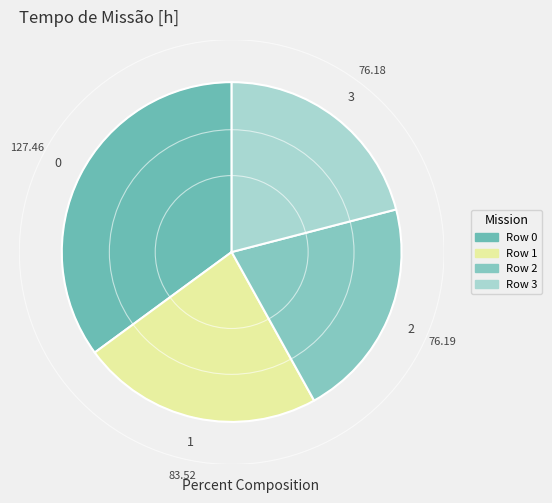

To the nearest percent, what is the average slice percentage?

25%